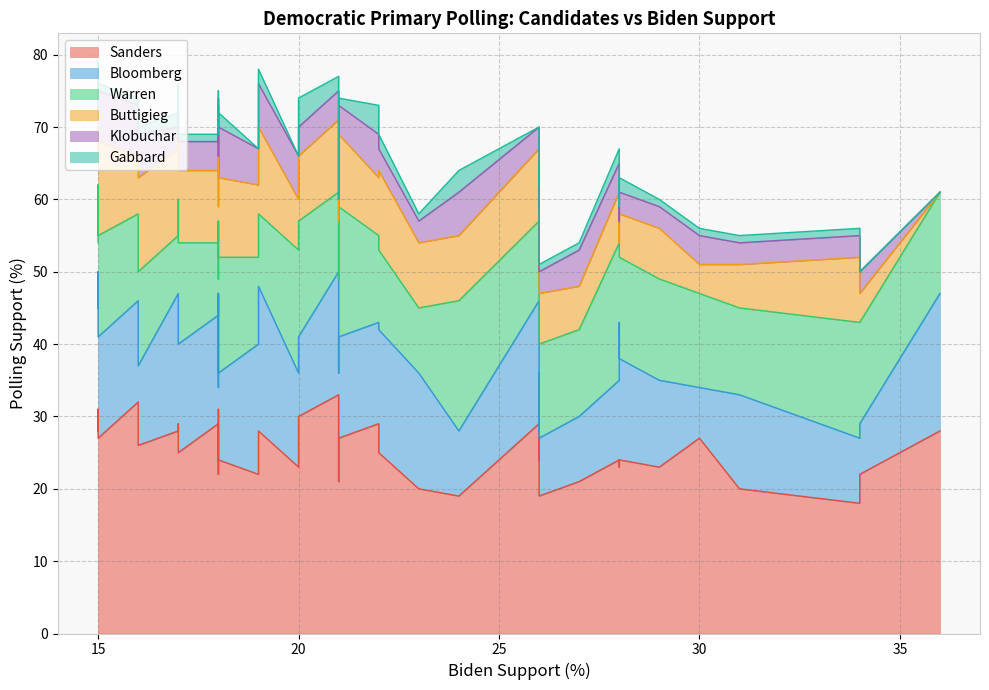

What is the label of the 23rd point from the right?

15